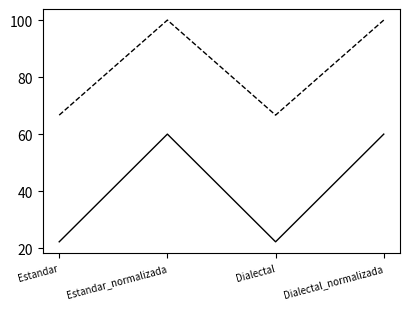

What is the total value across all series at Dialectal_normalizada?

160.0